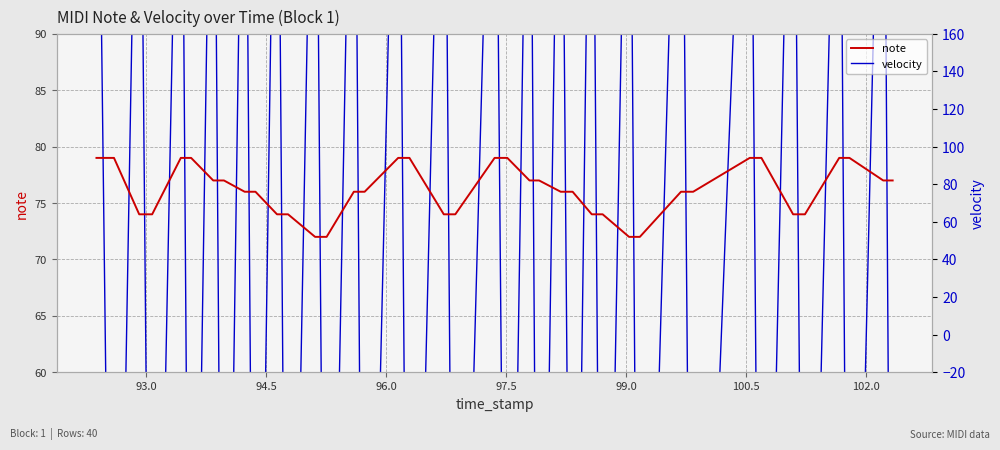

Rank the series by their average value, from lowest to highest.

velocity, note